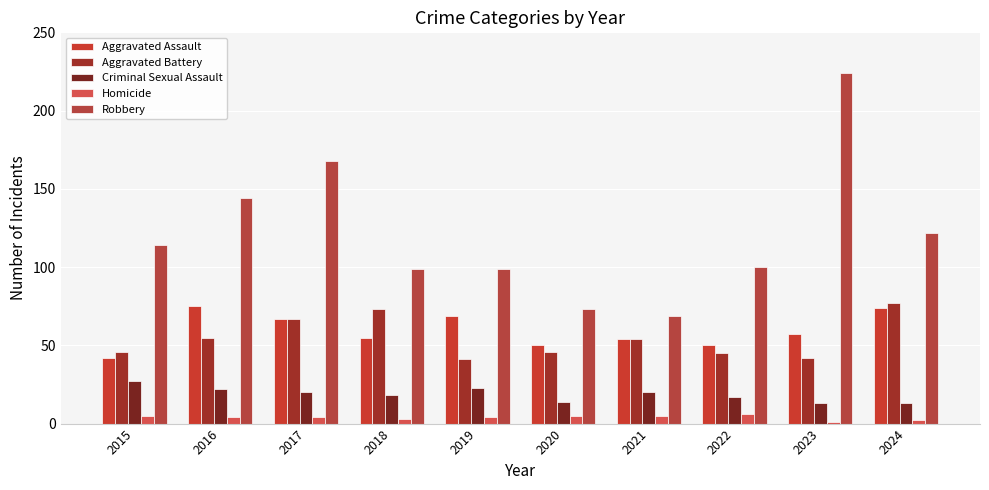

Rank the categories by Aggravated Battery value from highest to lowest.

2024, 2018, 2017, 2016, 2021, 2015, 2020, 2022, 2023, 2019